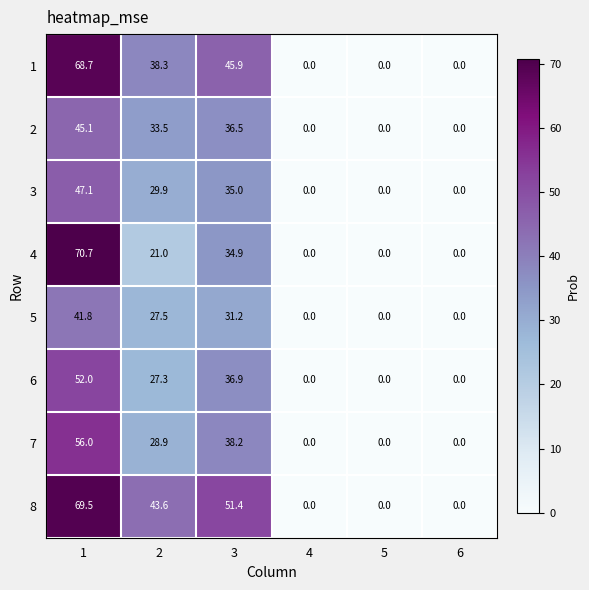

At how many categories does at least one series exceed 19?

3